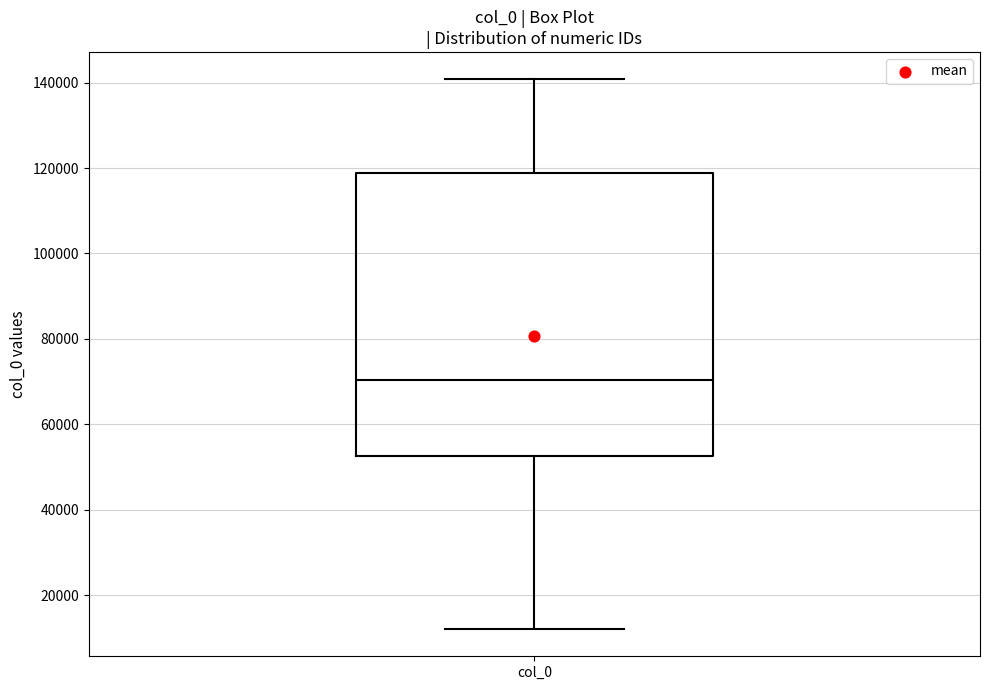

Where is the upper edge of the box for col_0 on the y-axis? The values are not printed on the chart, so give them approximately, as read against the axis.

118000